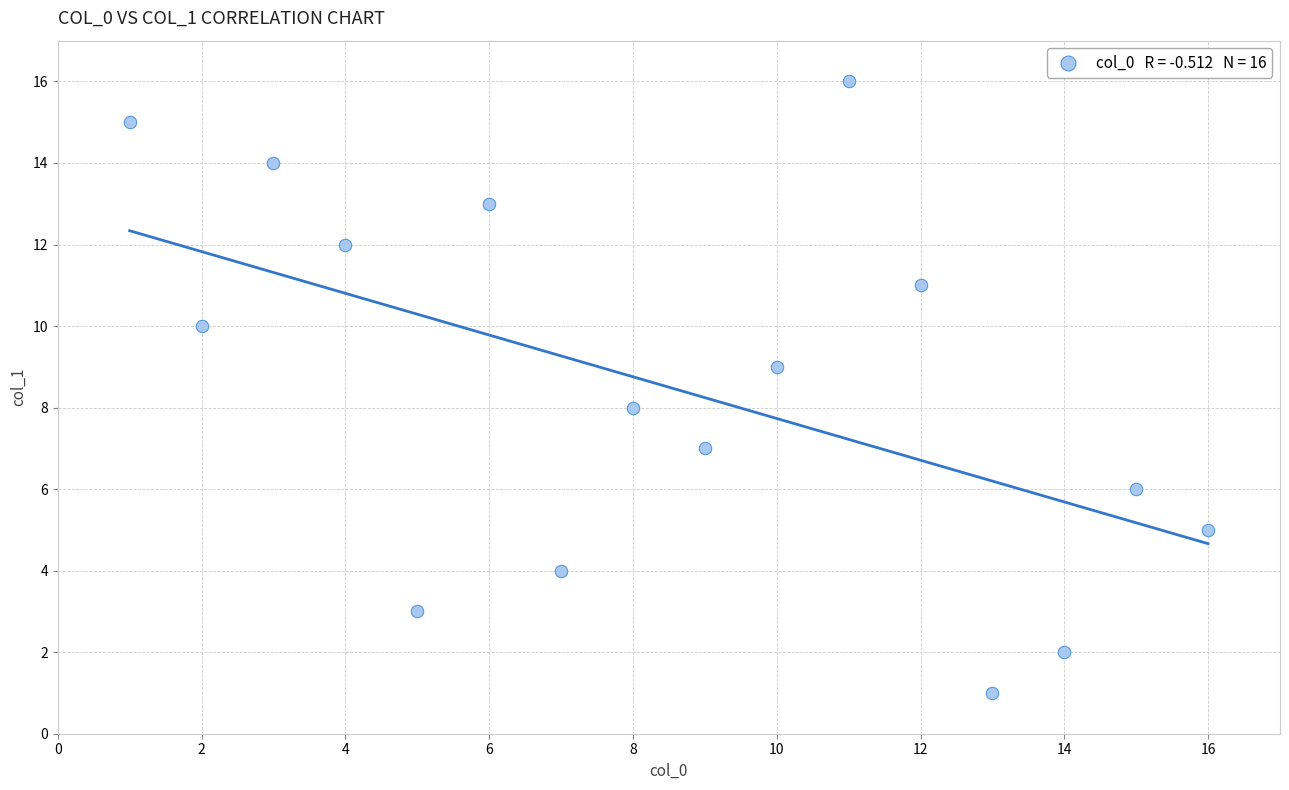

What is the range of Y values (max minus min)?

15